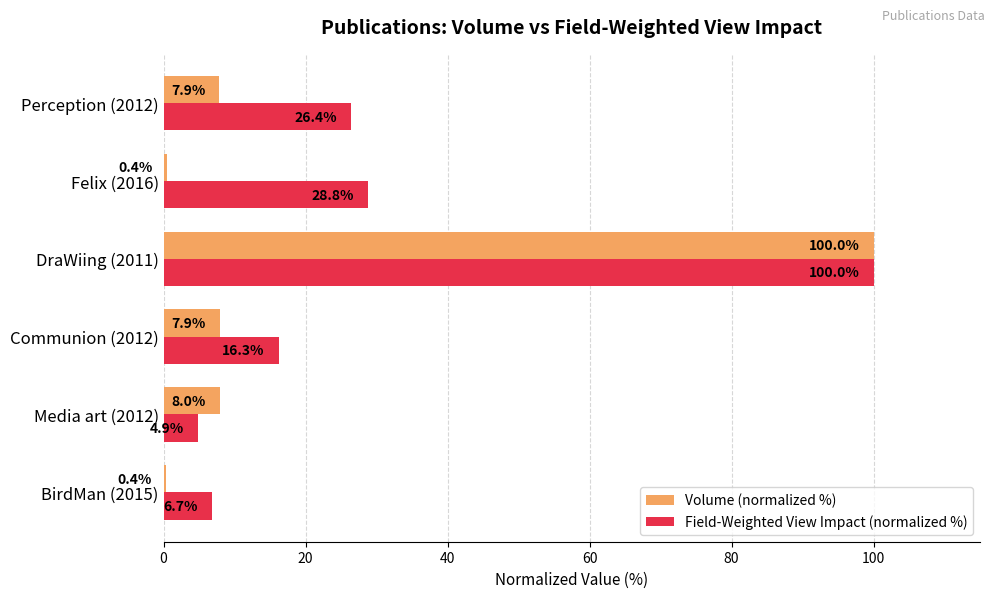

Is it true that Volume (normalized %) equals 7.9 at Communion (2012)?

True